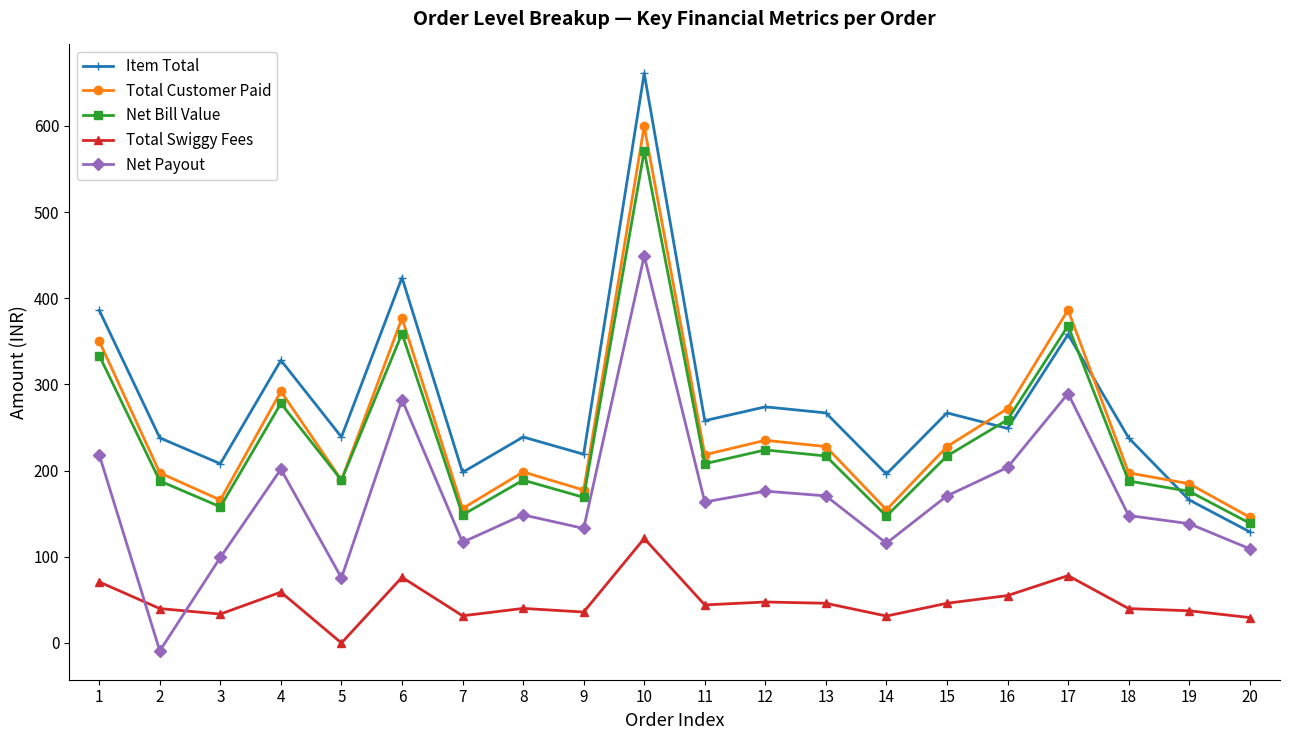

The Item Total series shows 238.0 at 2. True or false?

True